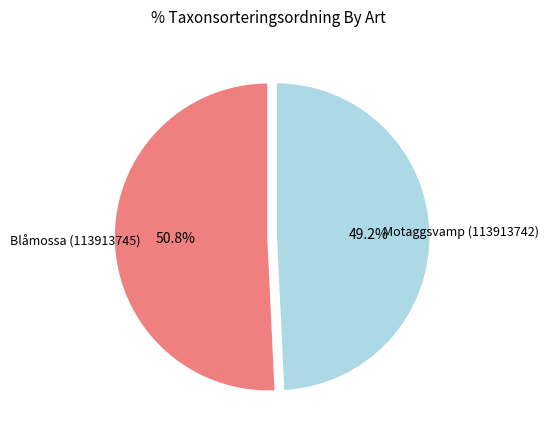

To the nearest percent, what is the difference between the Motaggsvamp (113913742) and Blåmossa (113913745) slice percentages?

2%